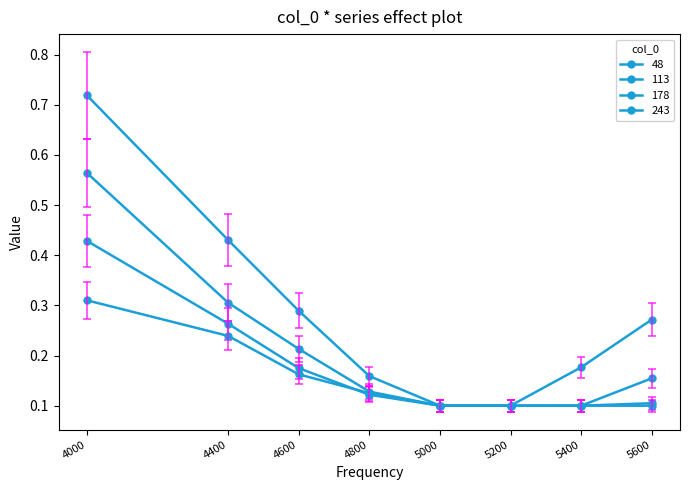

What is the value of the 48 point at the 3rd from the left?

0.3